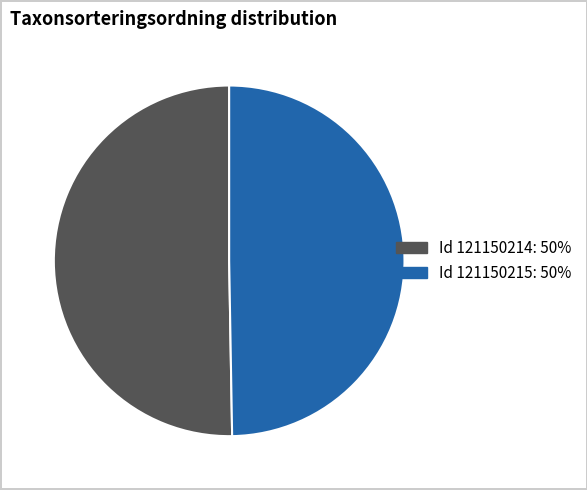

Combined, do Id 121150214: 50% and Id 121150215: 50% account for over 50%?

Yes